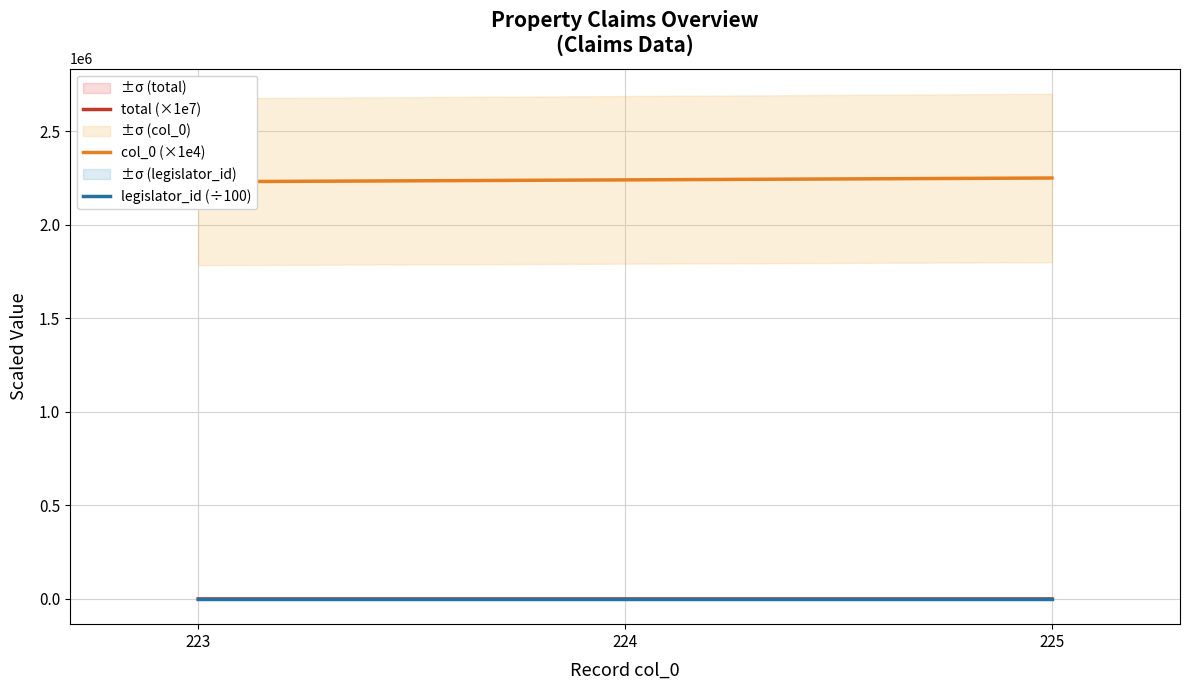

What is the maximum value shown in the chart?

2250000.0